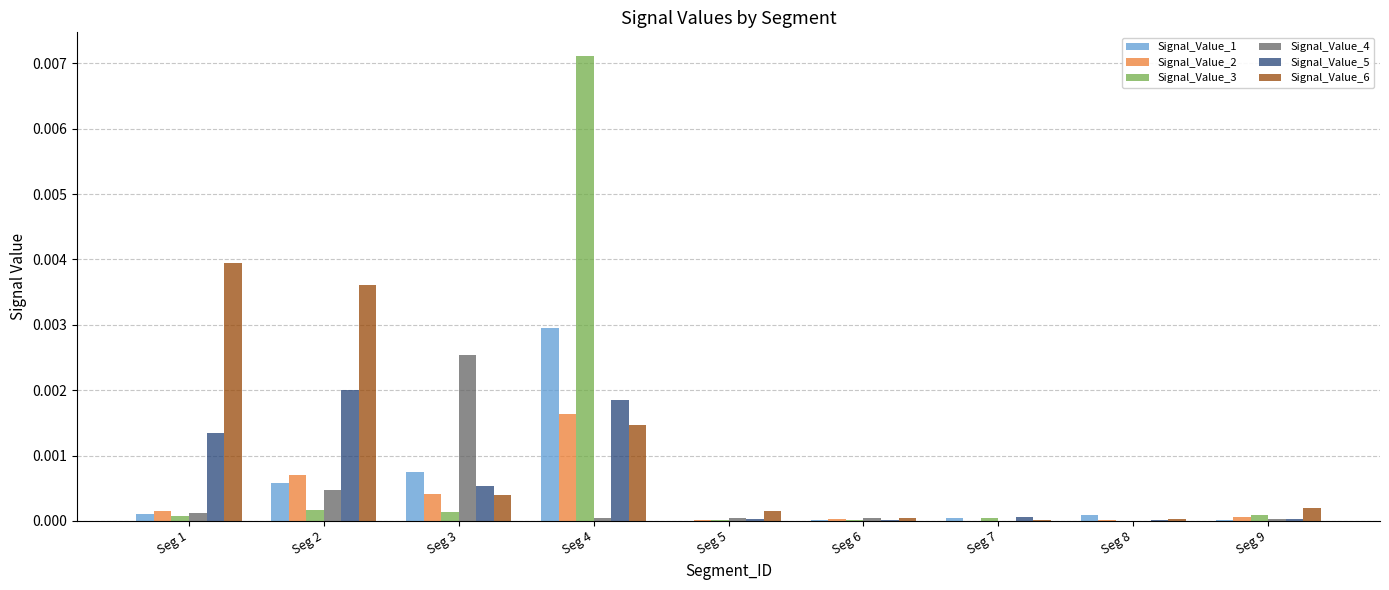

What are all the series names shown in the legend?

Signal_Value_1, Signal_Value_2, Signal_Value_3, Signal_Value_4, Signal_Value_5, Signal_Value_6